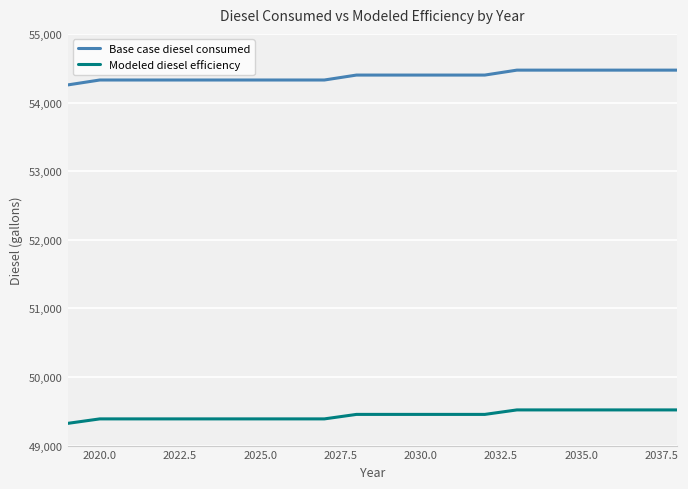

True or false: Base case diesel consumed and Modeled diesel efficiency cross at least once.

False